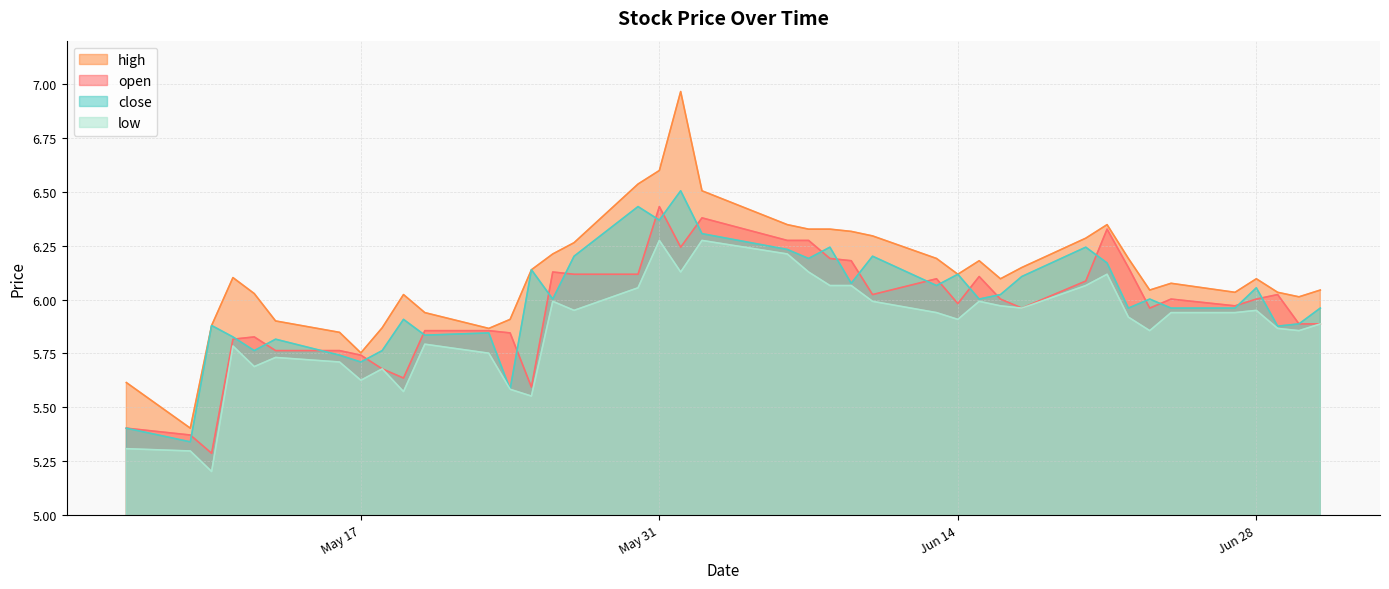

Which series has the largest range (max minus min)?

high